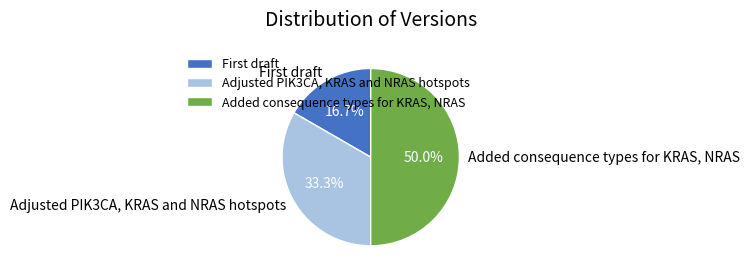

Which slice is the smallest?

First draft